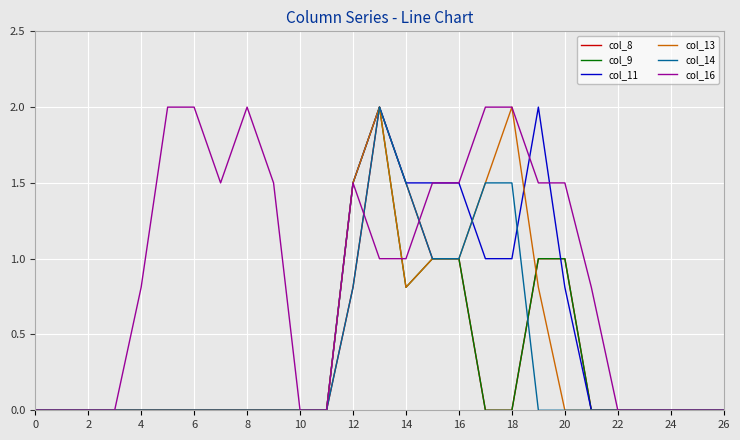

Reading right to left, list all the values displayed in this chart.

col_8: 0.0	0.0	0.0	0.0	0.0	0.0	1.0	1.0	0.0	0.0	1.0	1.0	1.5	2.0	0.8	0.0	0.0	0.0	0.0	0.0	0.0	0.0	0.0	0.0	0.0	0.0	0.0
col_9: 0.0	0.0	0.0	0.0	0.0	0.0	1.0	1.0	0.0	0.0	1.0	1.0	0.8	2.0	1.5	0.0	0.0	0.0	0.0	0.0	0.0	0.0	0.0	0.0	0.0	0.0	0.0
col_11: 0.0	0.0	0.0	0.0	0.0	0.0	0.8	2.0	1.0	1.0	1.5	1.5	1.5	2.0	1.5	0.0	0.0	0.0	0.0	0.0	0.0	0.0	0.0	0.0	0.0	0.0	0.0
col_13: 0.0	0.0	0.0	0.0	0.0	0.0	0.0	0.8	2.0	1.5	1.0	1.0	0.8	2.0	1.5	0.0	0.0	0.0	0.0	0.0	0.0	0.0	0.0	0.0	0.0	0.0	0.0
col_14: 0.0	0.0	0.0	0.0	0.0	0.0	0.0	0.0	1.5	1.5	1.0	1.0	1.5	2.0	0.8	0.0	0.0	0.0	0.0	0.0	0.0	0.0	0.0	0.0	0.0	0.0	0.0
col_16: 0.0	0.0	0.0	0.0	0.0	0.8	1.5	1.5	2.0	2.0	1.5	1.5	1.0	1.0	1.5	0.0	0.0	1.5	2.0	1.5	2.0	2.0	0.8	0.0	0.0	0.0	0.0